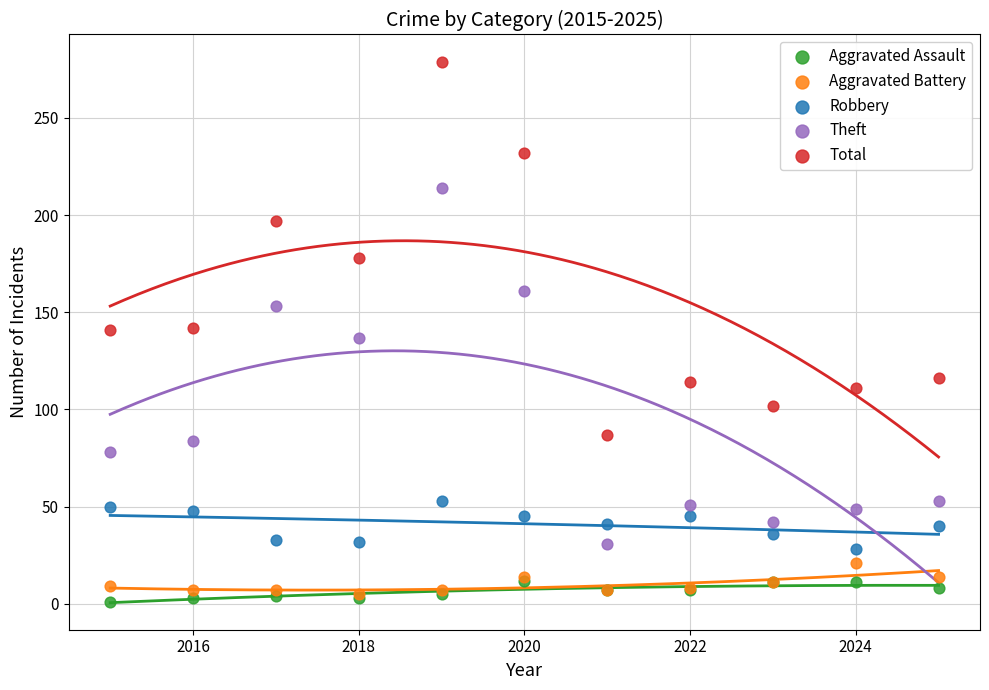

Which series reaches the minimum Y coordinate?

Aggravated Assault